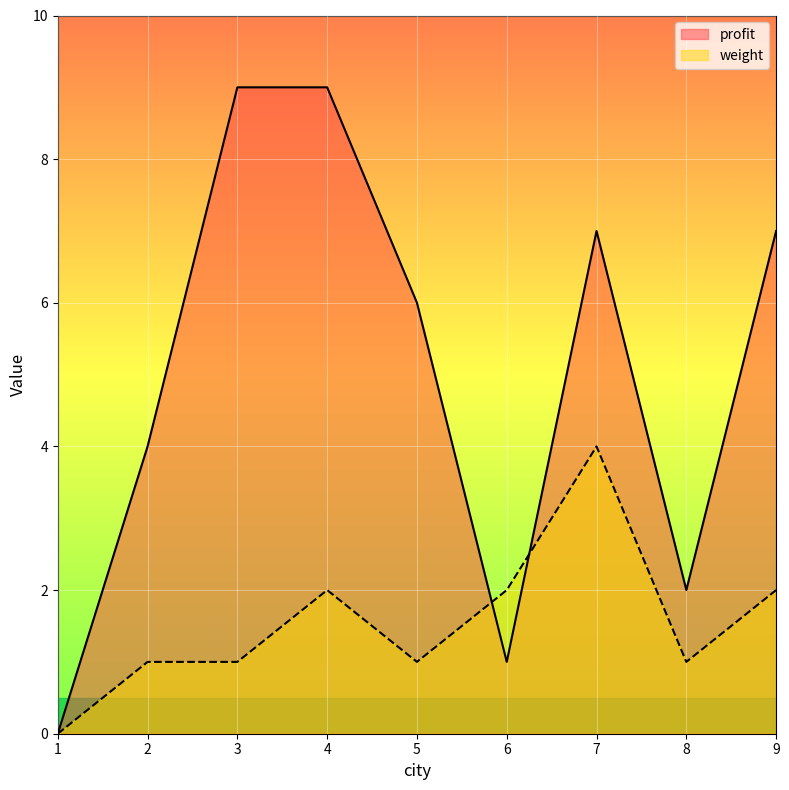

Which series has the largest total across all categories?

profit